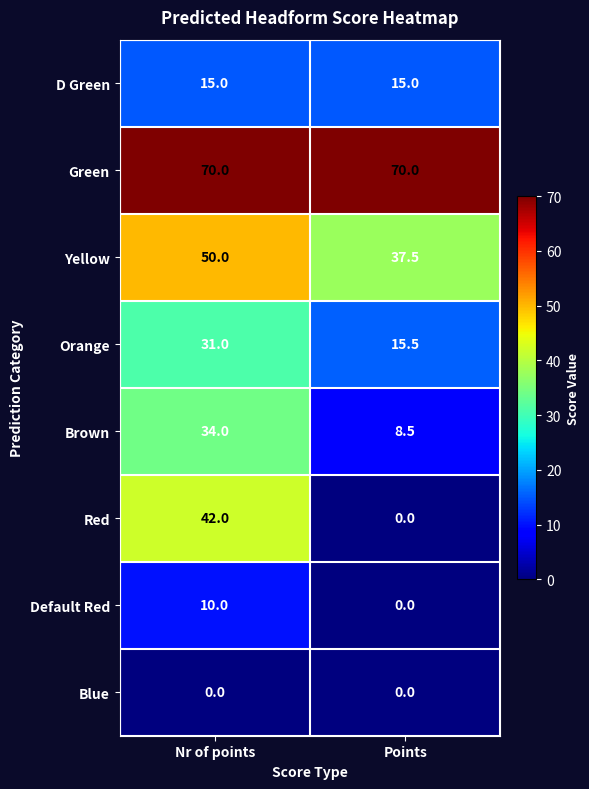

What is the spread (max minus min) of values at Nr of points?

70.0